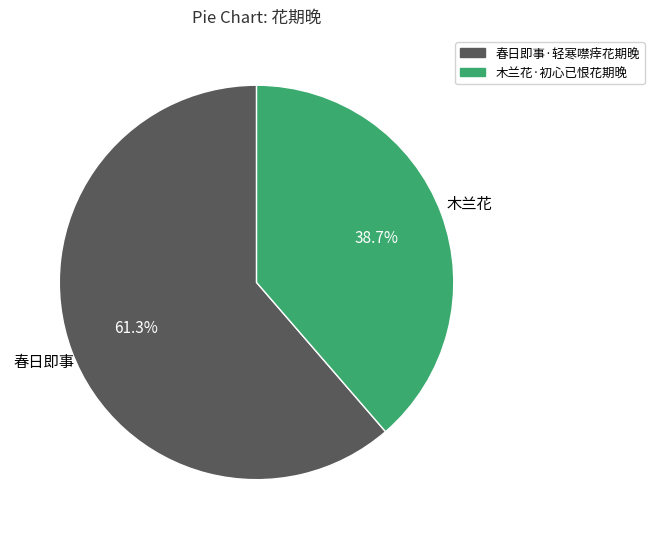

To the nearest percent, what is the difference between the largest and smallest slice percentages?

23%